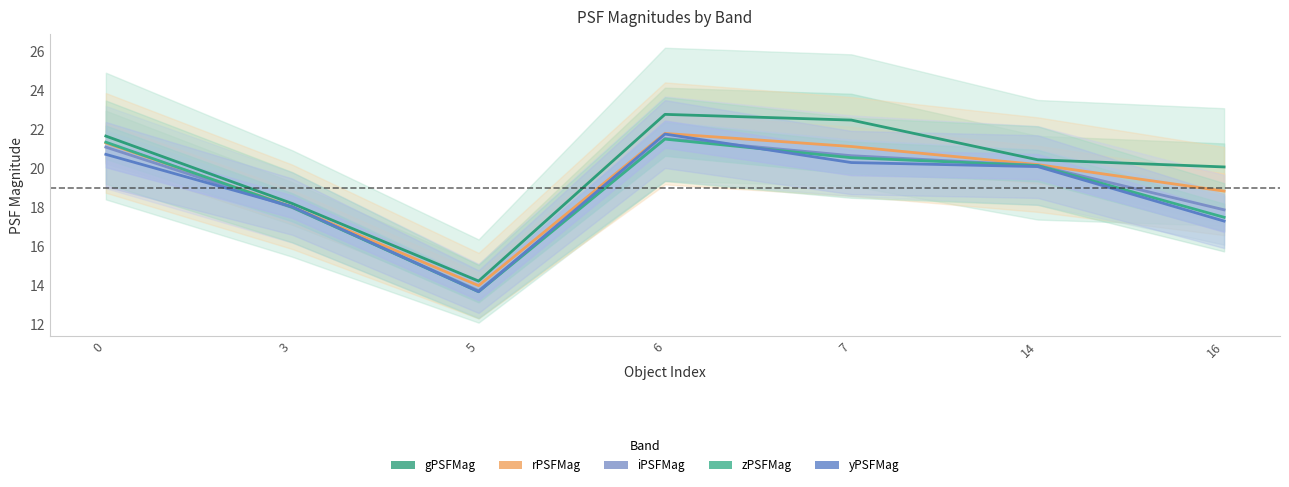

Between 3 and 16, which series saw the biggest shift?

gPSFMag